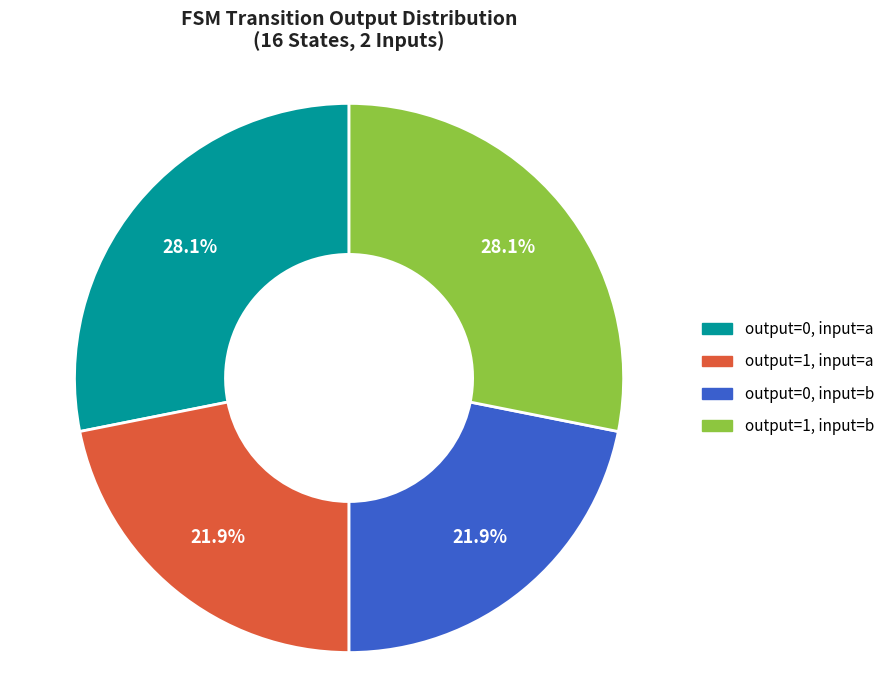

Is there a majority slice in this chart?

No